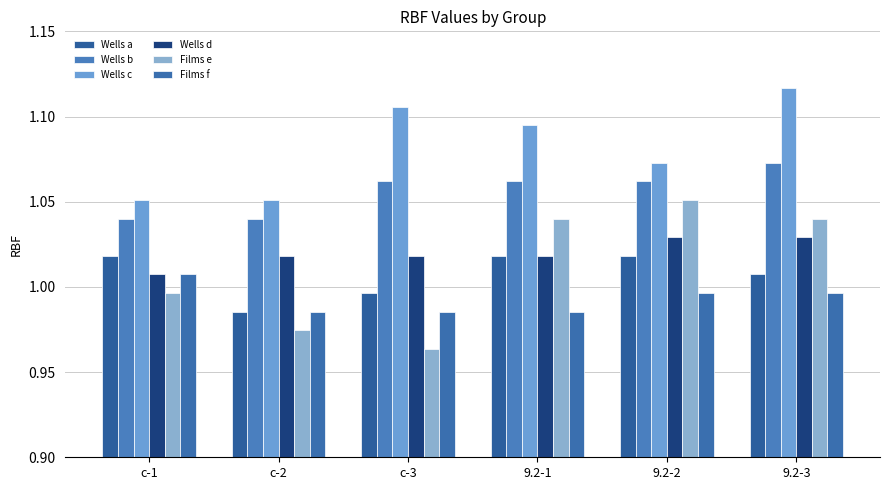

What is the label of the 4th bar from the right?

c-3